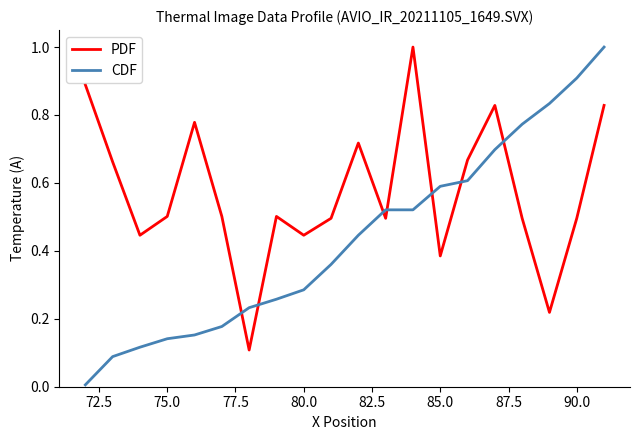

Which series has the largest total across all categories?

PDF